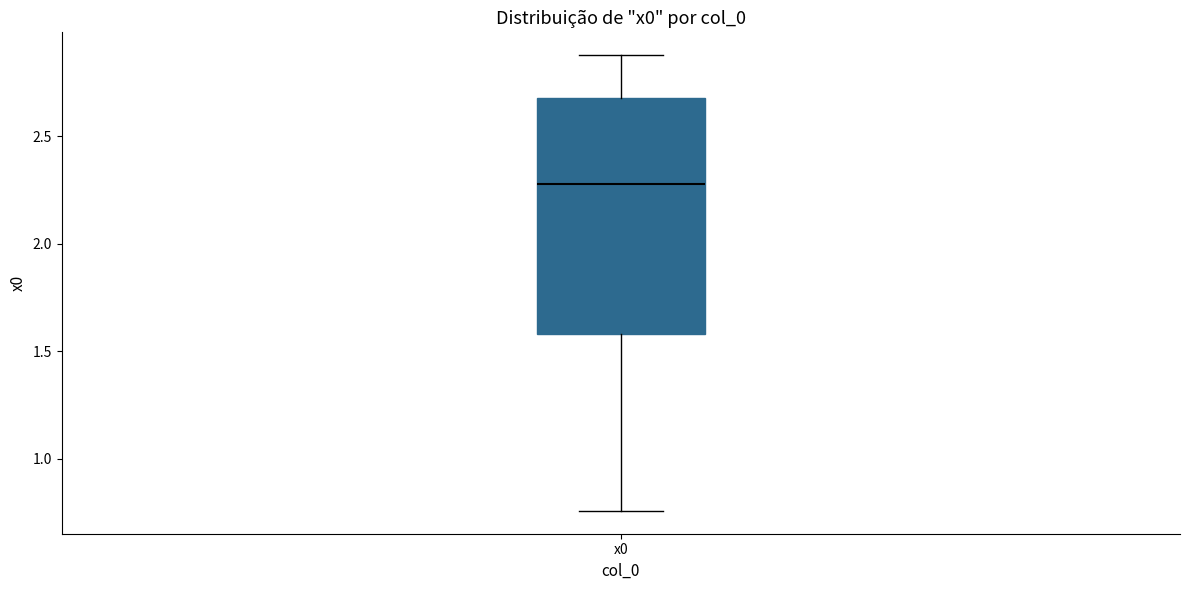

Where does the median line of the box for x0 sit on the y-axis? The values are not printed on the chart, so give them approximately, as read against the axis.

2.30